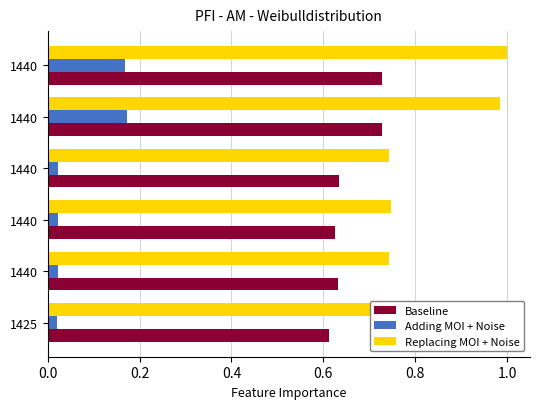

What are all the series names shown in the legend?

Baseline, Adding MOI + Noise, Replacing MOI + Noise